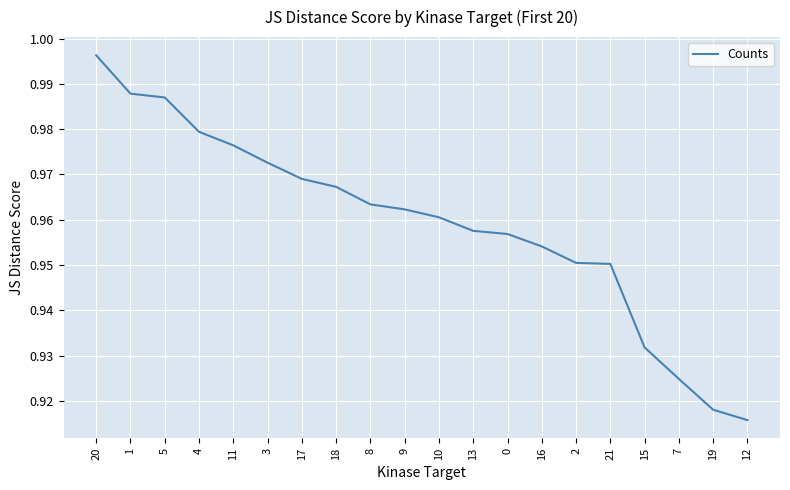

Which category has the lowest value across all series?

12